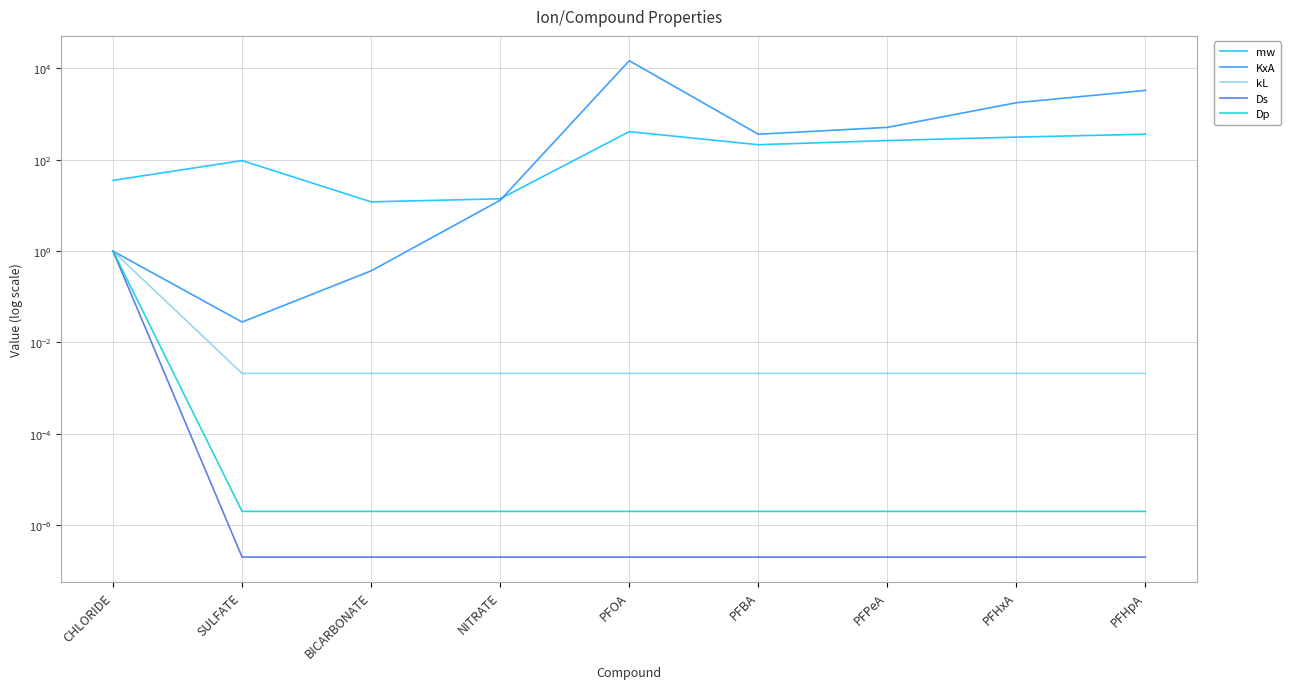

Reading left to right, transcribe all the data shown in this chart.

mw: 35.5	96.1	12.0	14.0	414.1	214.0	264.0	314.1	364.1
KxA: 1.0	0.0	0.4	13.0	14791.0	363.0	513.0	1778.0	3311.0
kL: 1.0	0.0	0.0	0.0	0.0	0.0	0.0	0.0	0.0
Ds: 1.0	0.0	0.0	0.0	0.0	0.0	0.0	0.0	0.0
Dp: 1.0	0.0	0.0	0.0	0.0	0.0	0.0	0.0	0.0